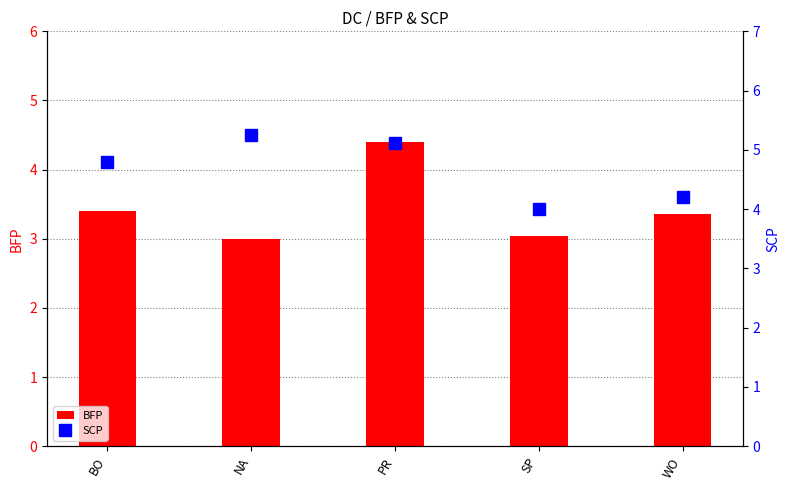

Which series has the largest total across all categories?

SCP